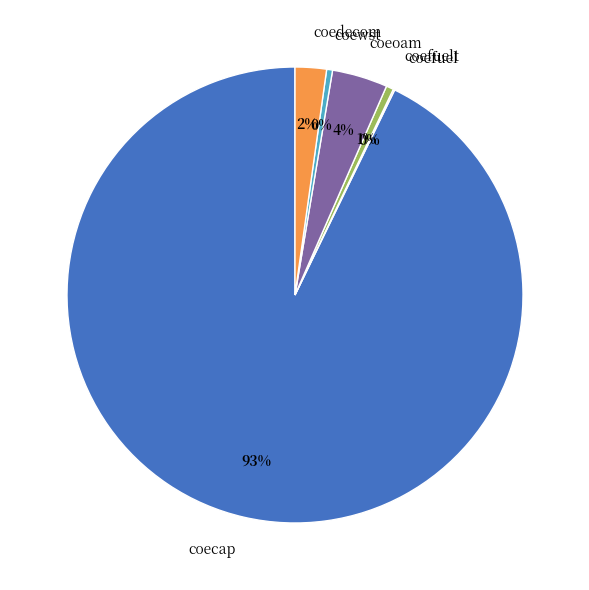

Is there a majority slice in this chart?

Yes